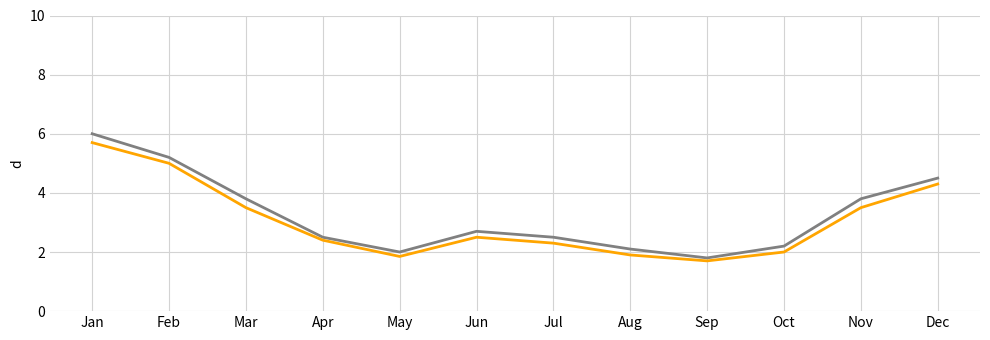

How many lines are shown in the chart?

2